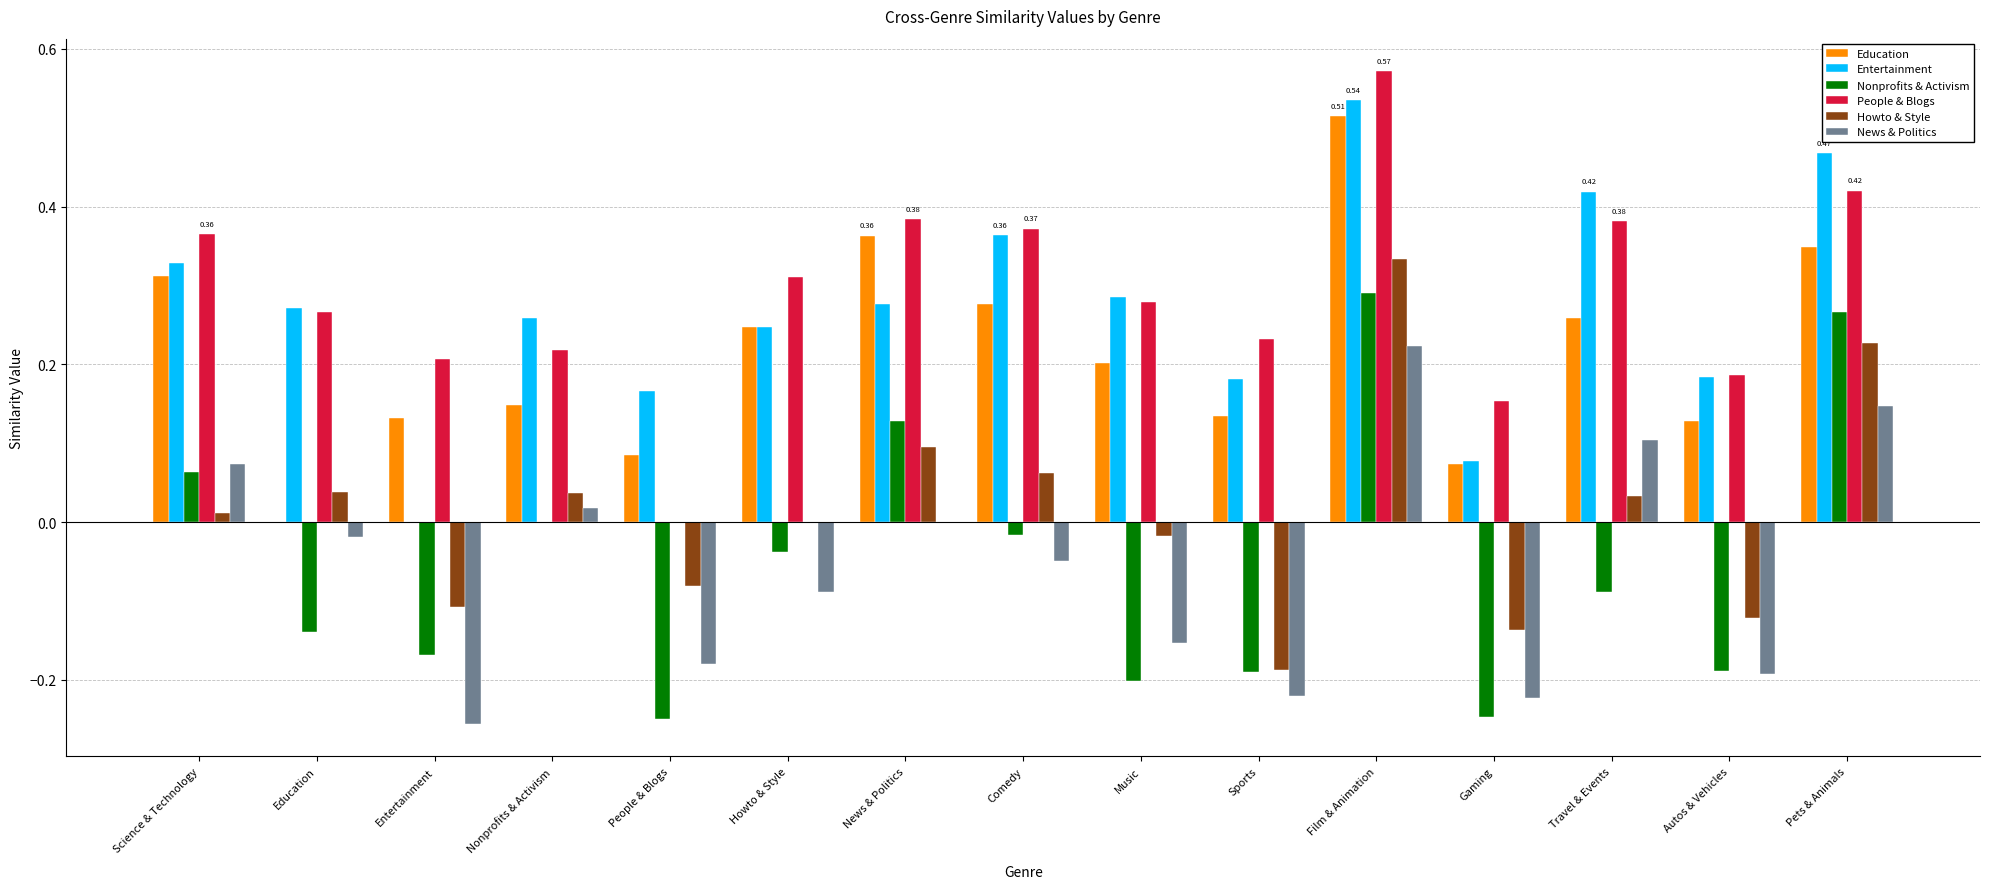

What is the sum of all People & Blogs values?

4.3